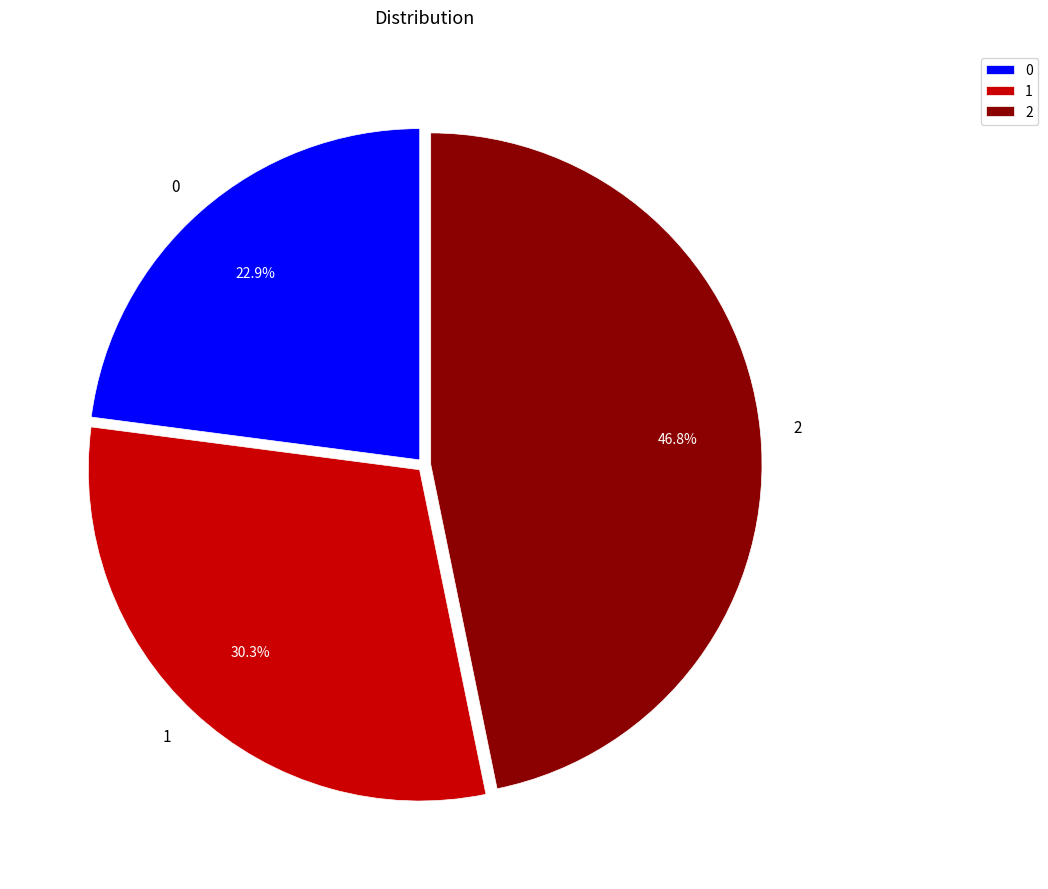

To the nearest percent, what portion does 1 represent?

30%